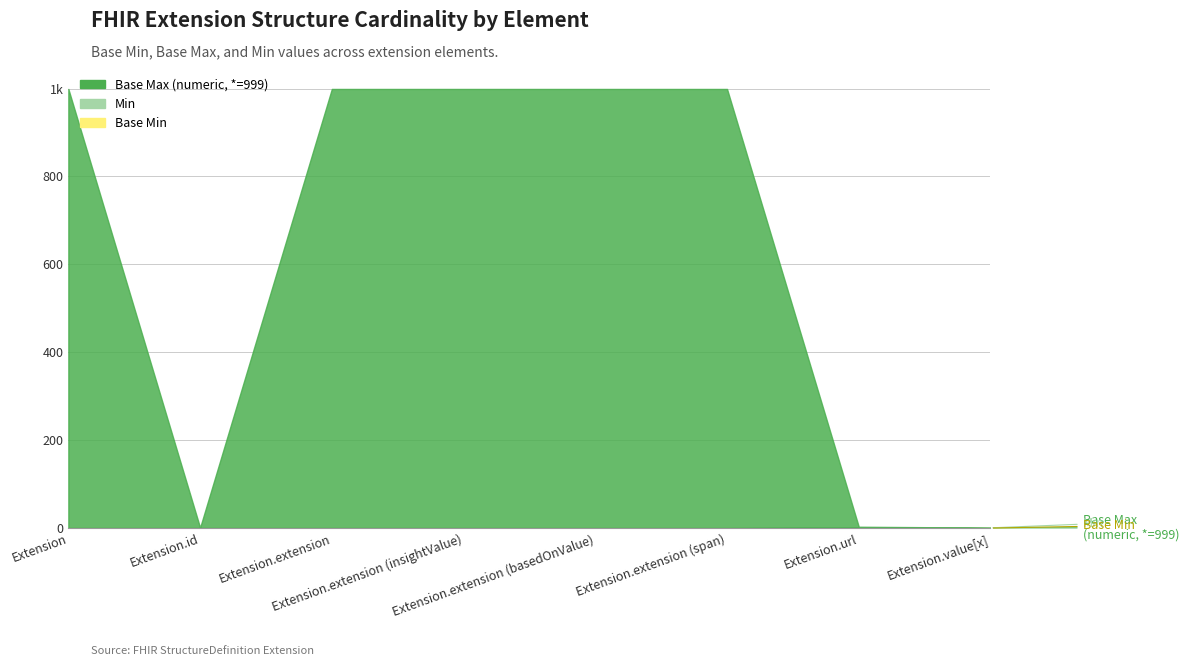

In Base Min, how many points are higher than both neighbors (excluding endpoints)?

1